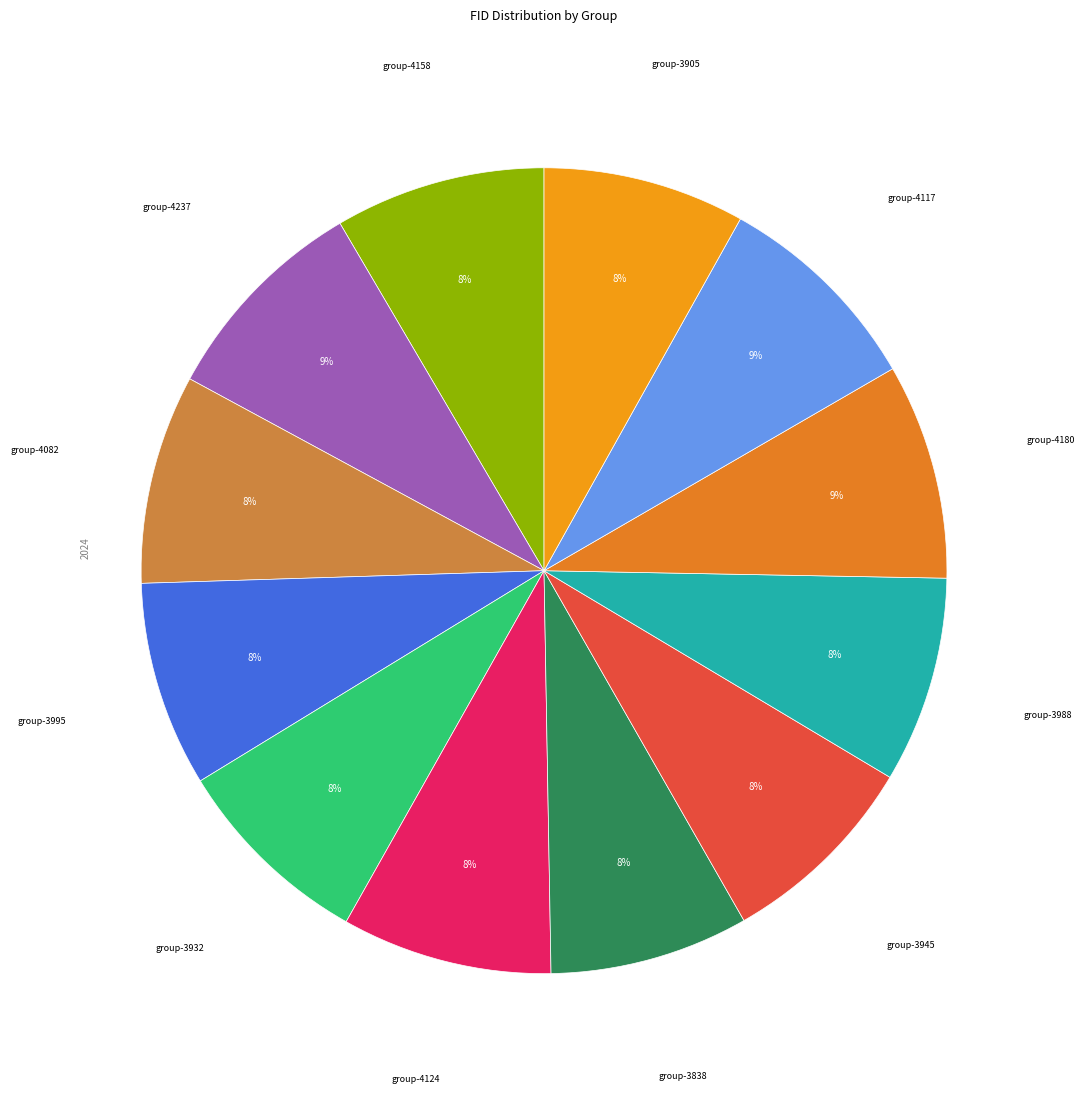

To the nearest percent, what is the average slice percentage?

8%